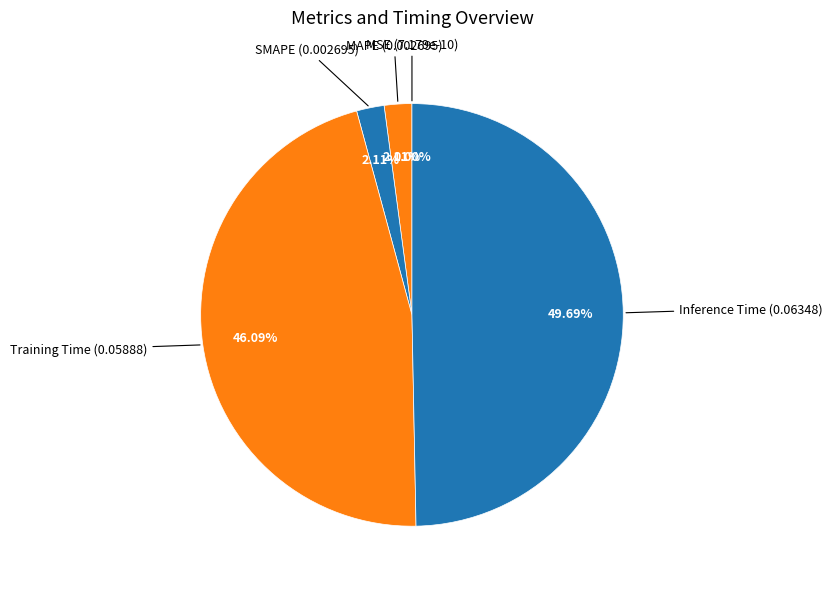

Does Inference Time represent more than half of the total?

No